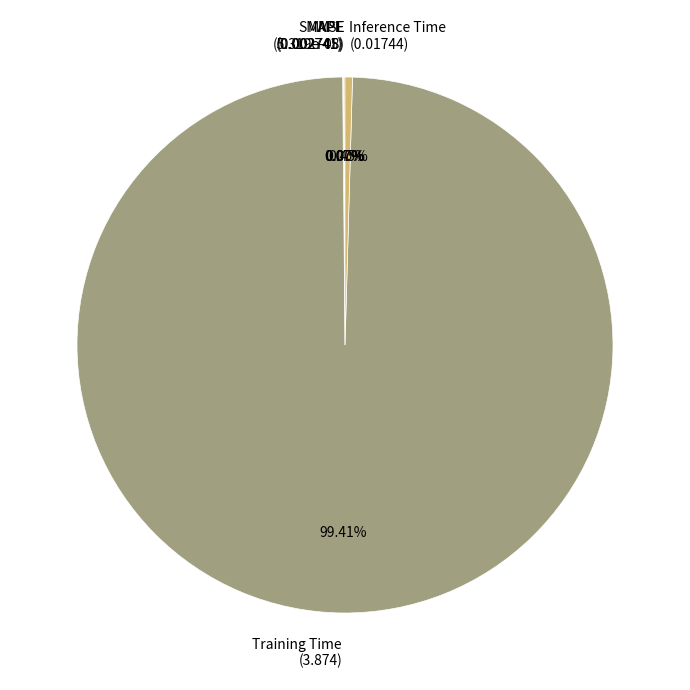

Which category has the biggest portion of the pie?

Training Time